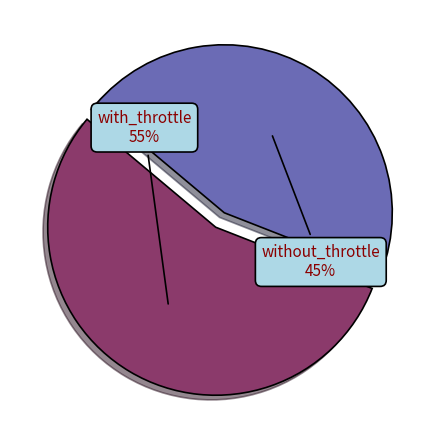

To the nearest percent, what is the average slice percentage?

50%